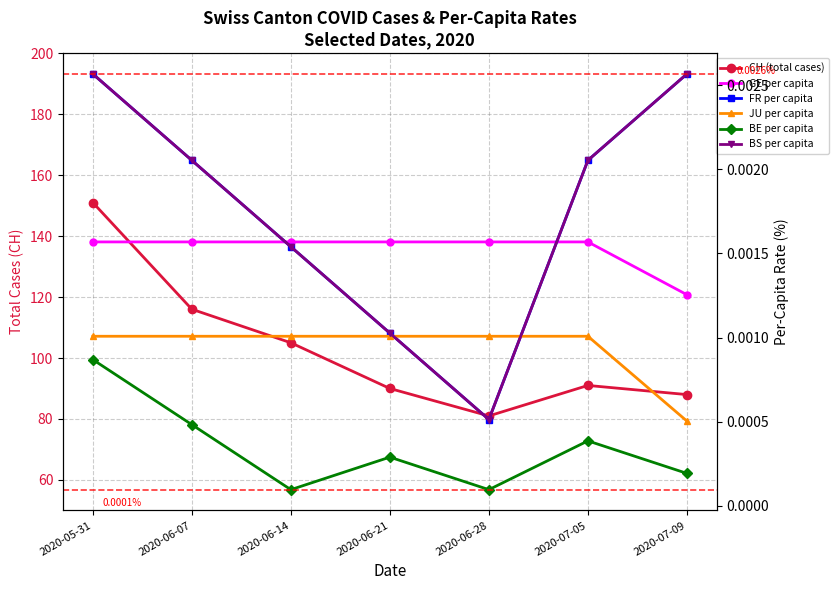

At which label does GE per capita reach its peak?

2020-05-31